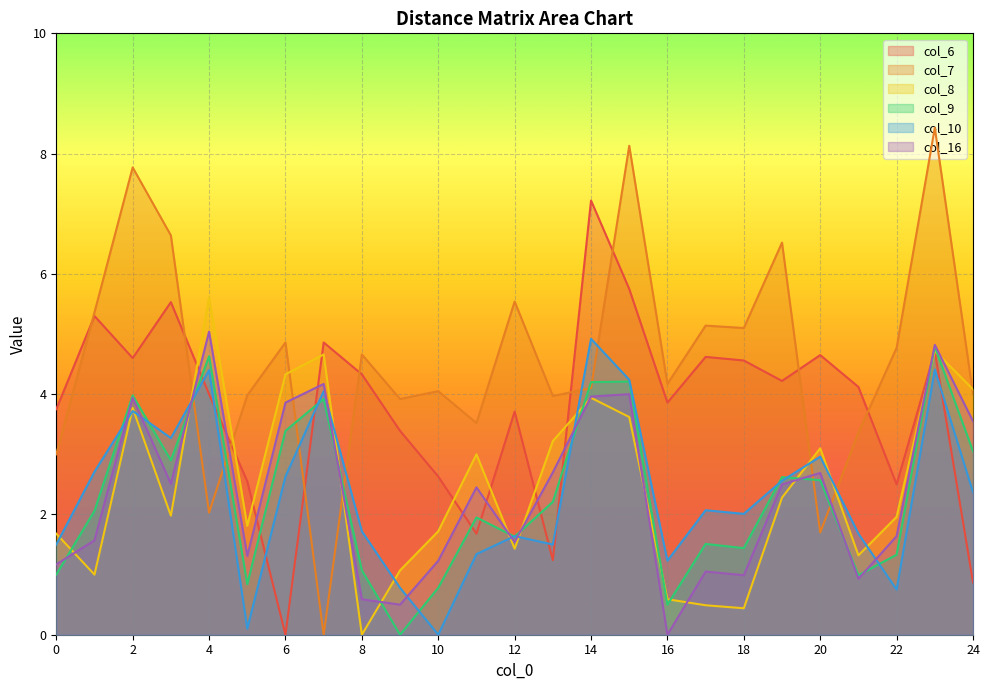

In col_6, how many points are lower than both neighbors (excluding endpoints)?

7